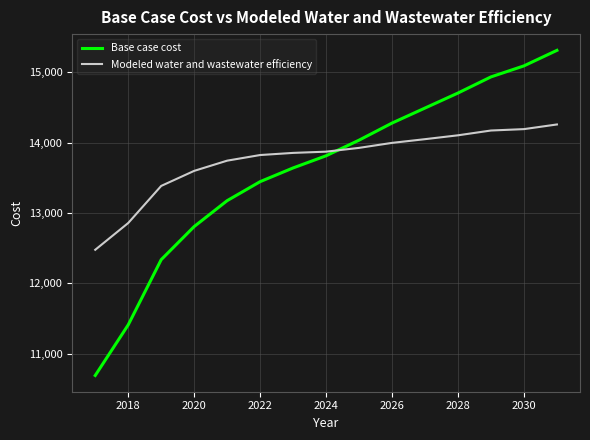

True or false: Modeled water and wastewater efficiency and Base case cost intersect in this chart.

True